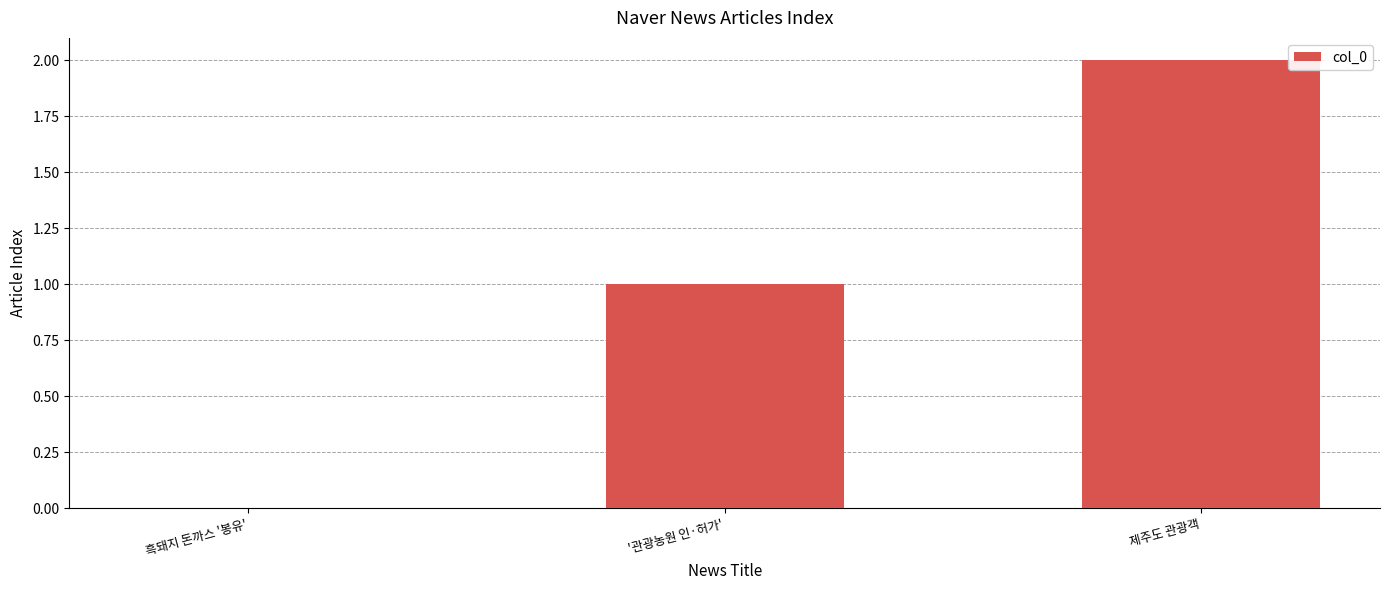

What value does the data have at 제주도 관광객?

2